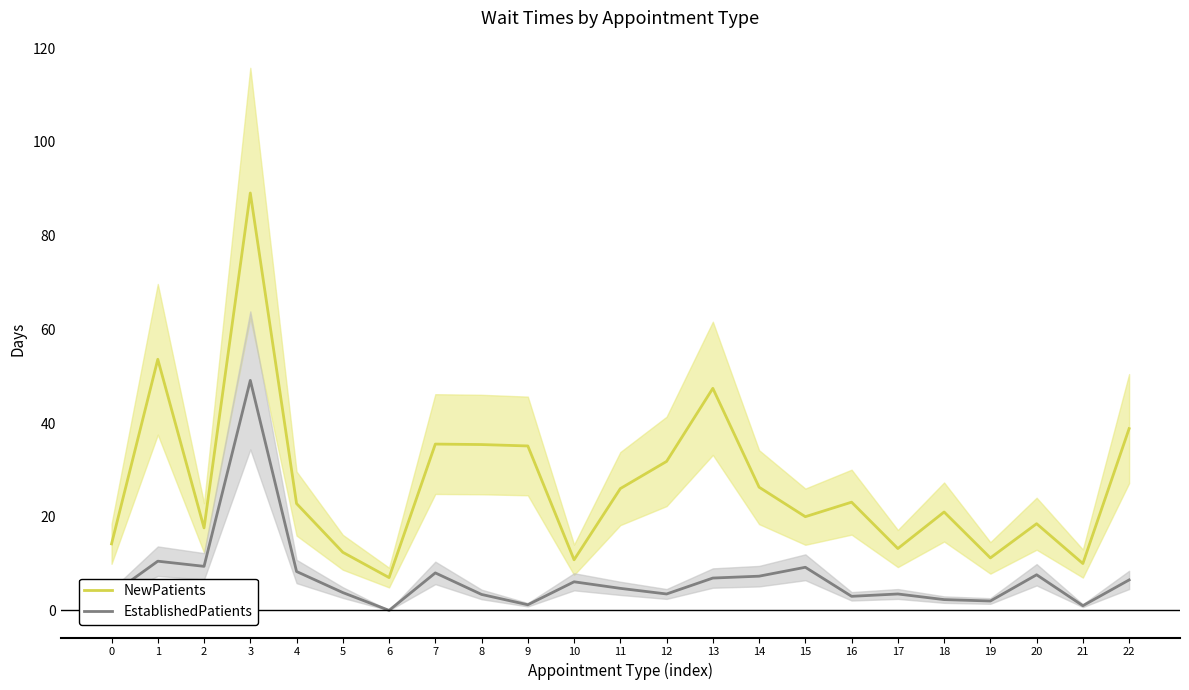

Where is EstablishedPatients nearest to the value 24?

1